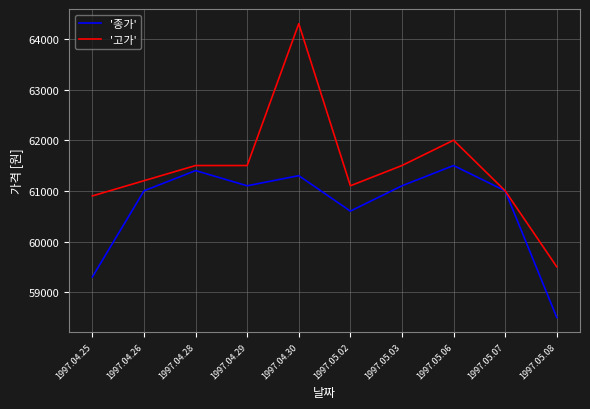

Which series has the largest range (max minus min)?

'고가'